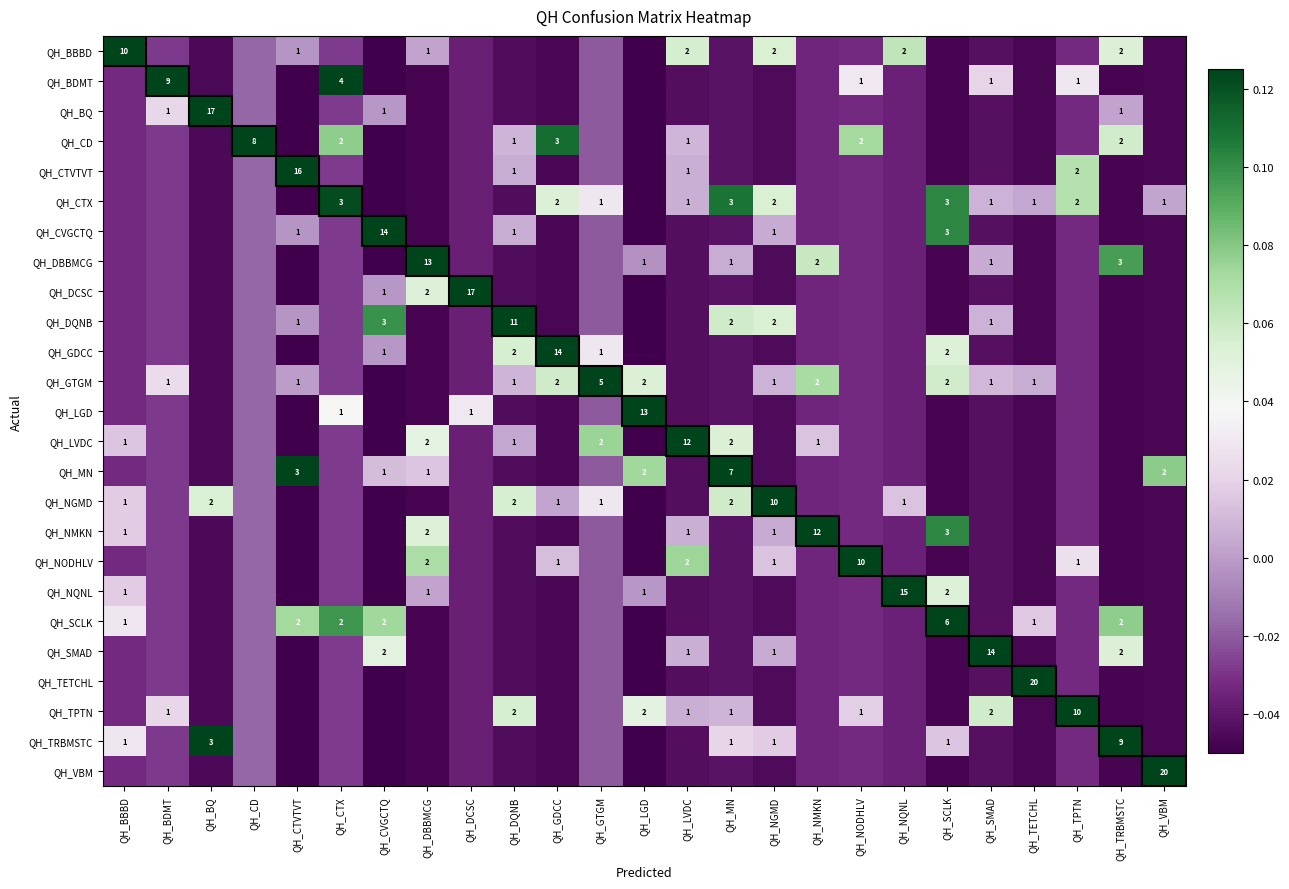

The QH_BQ series shows -0.0 at QH_NMKN. True or false?

True